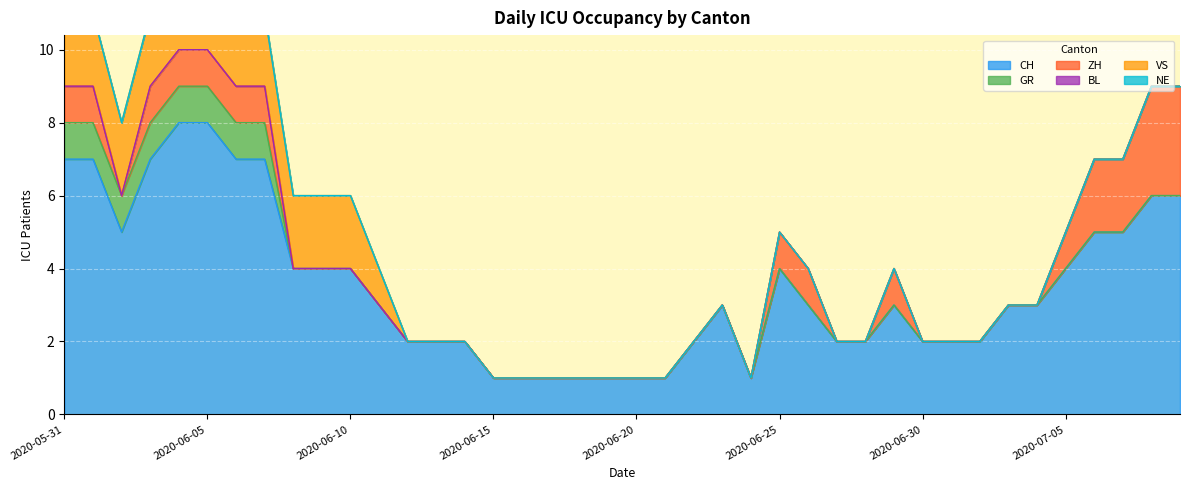

List the series in order of their peak value, highest first.

CH, ZH, VS, GR, BL, NE